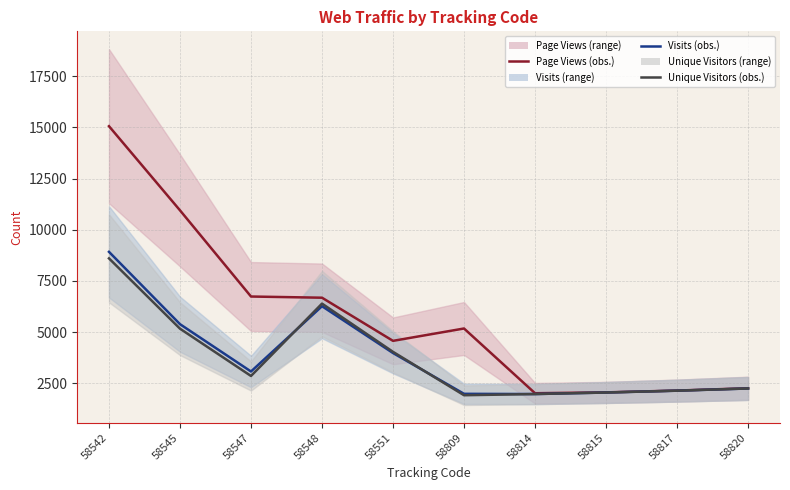

Rank the categories by Unique Visitors (obs.) value from lowest to highest.

58809, 58814, 58815, 58817, 58820, 58547, 58551, 58545, 58548, 58542